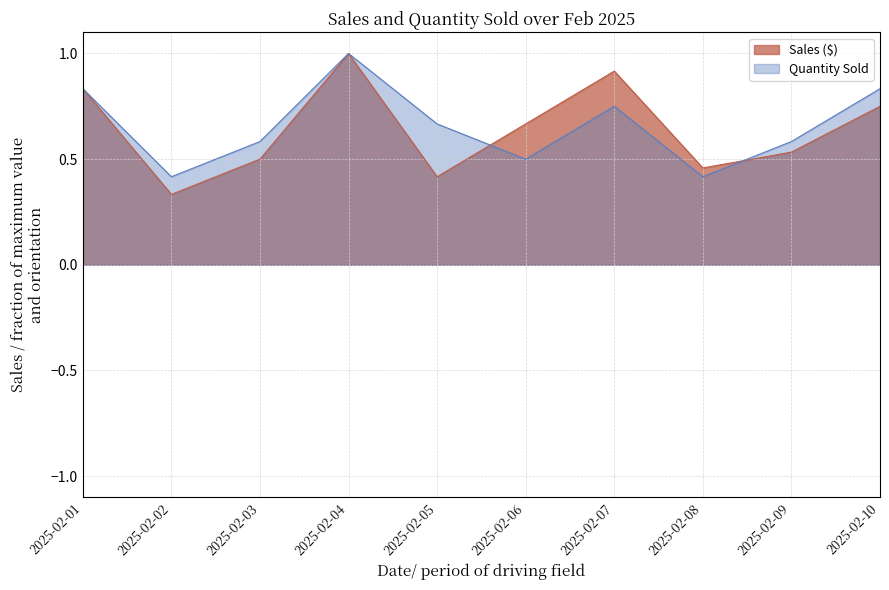

The Quantity Sold series shows 0.7 at 2025-02-05. True or false?

True